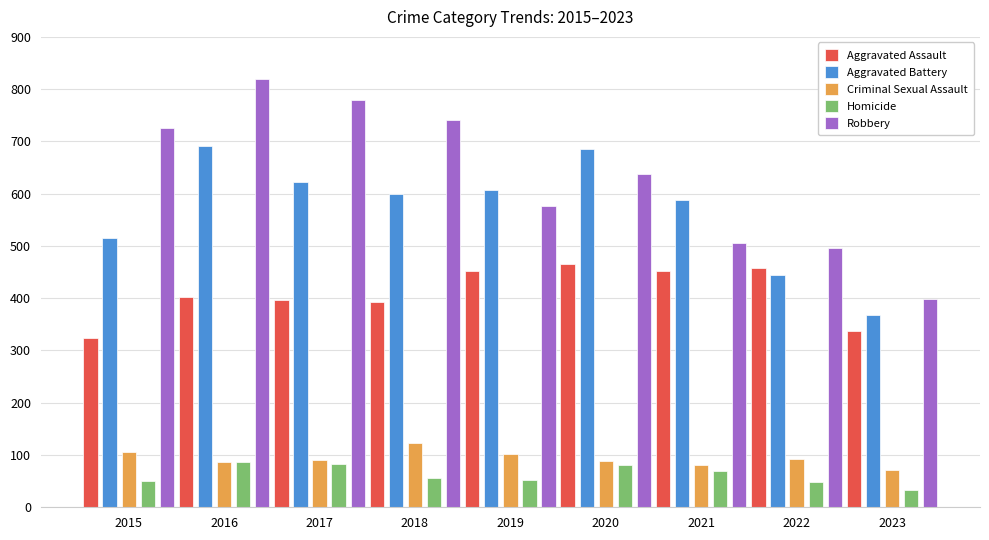

What is the difference between the maximum and minimum values in the Aggravated Battery series?

324